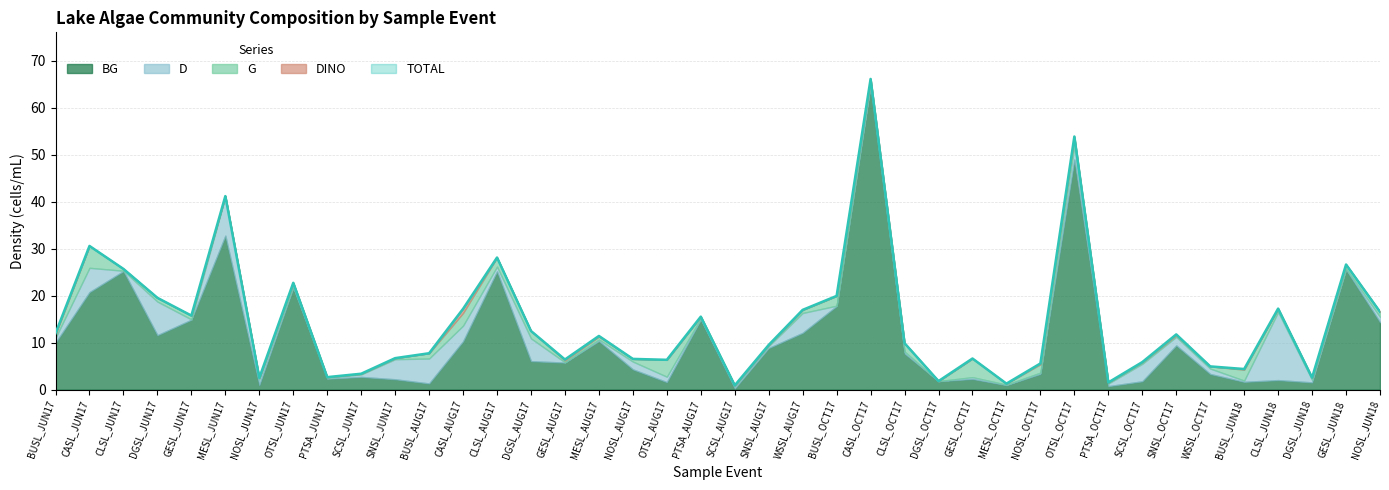

What are all the series names shown in the legend?

BG, G, D, DINO, TOTAL